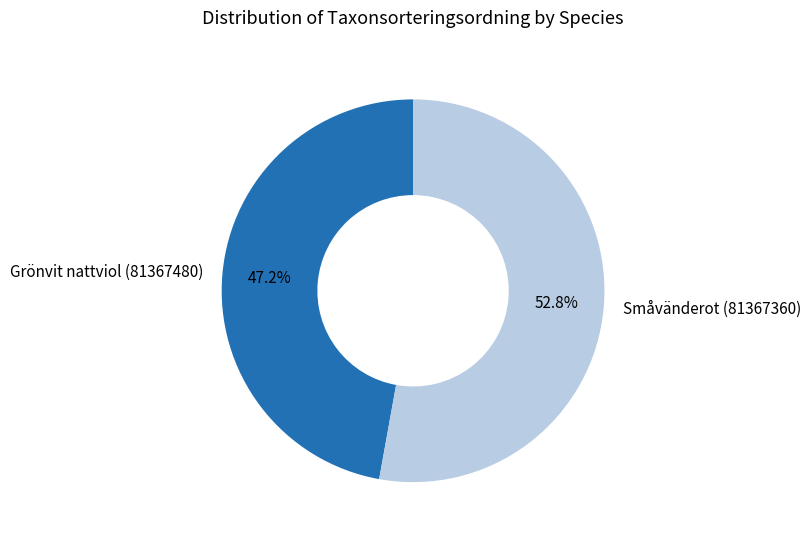

How many slices are in this pie chart?

2